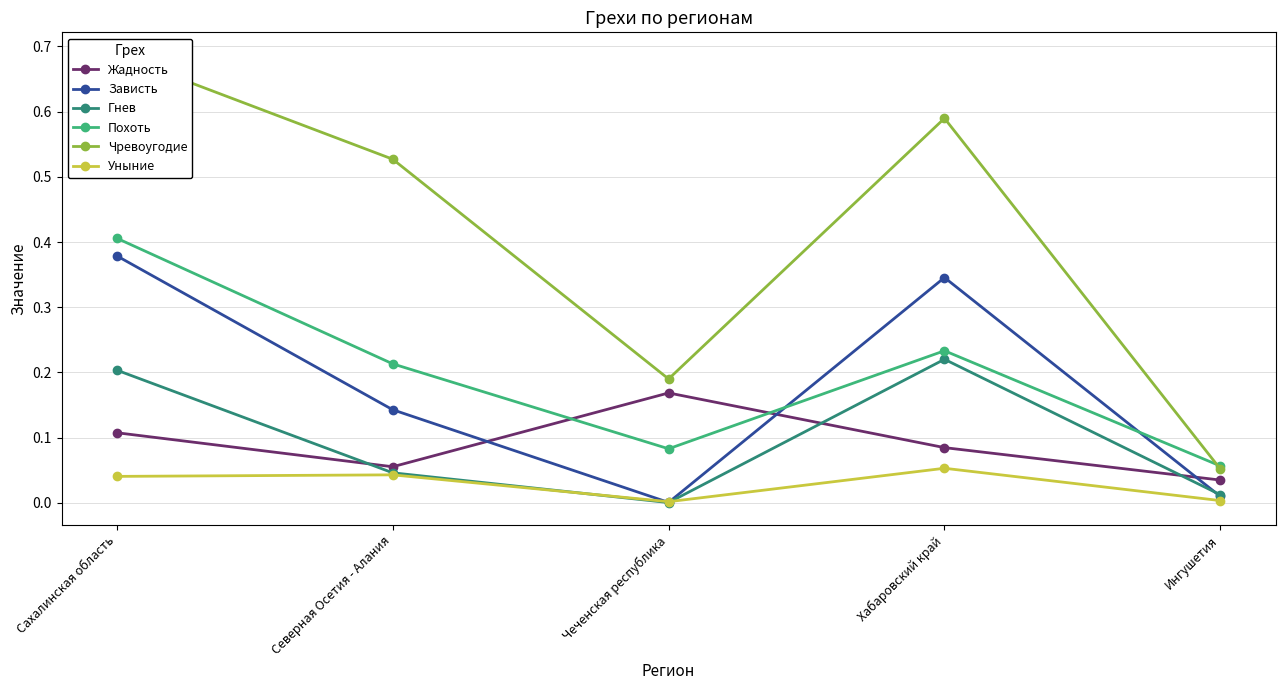

What is the value of the Зависть point at the 2nd from the left?

0.1